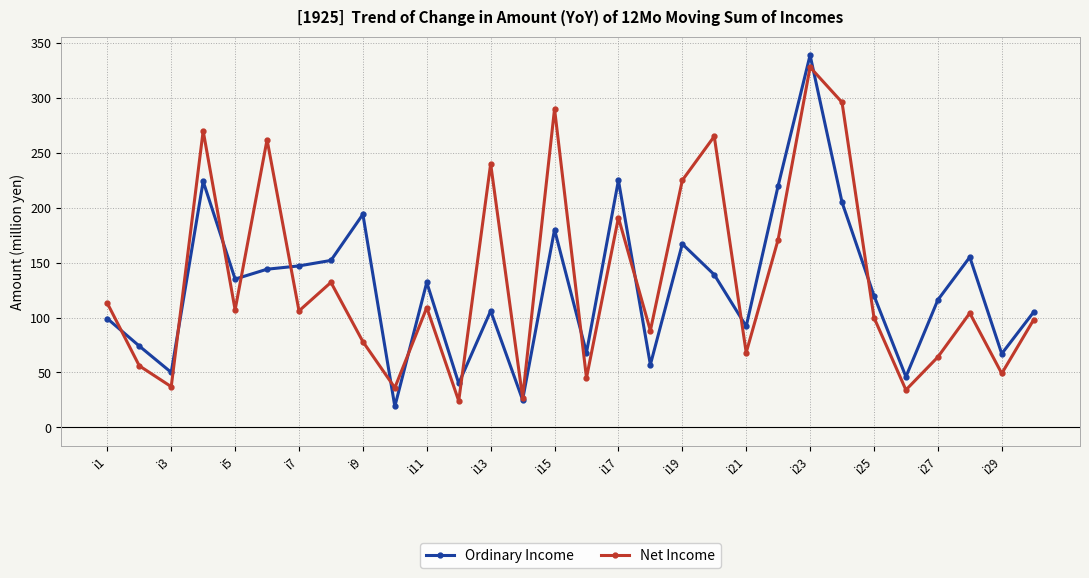

What is the value of the Net Income point at the 3rd from the left?

37